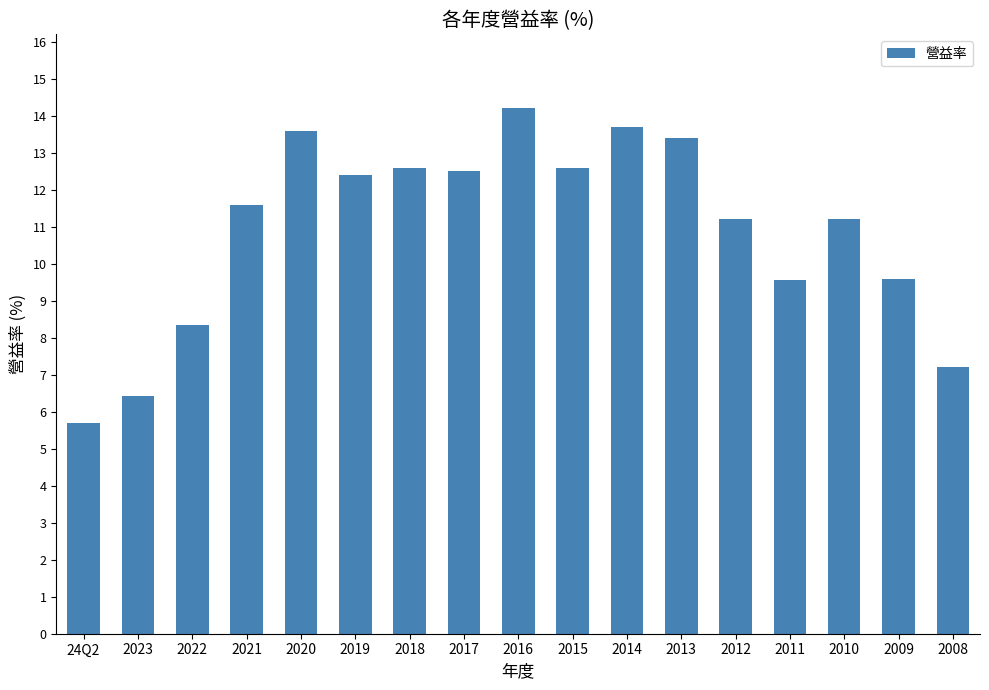

What is the ratio of the value at 2022 to the value at 2008?

1.2